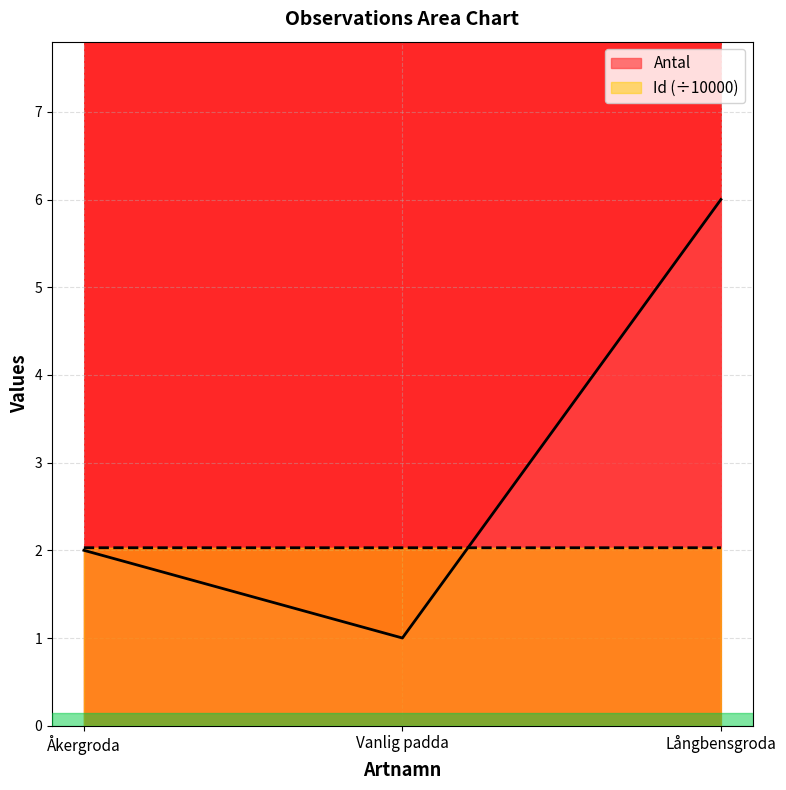

Where is Antal nearest to the value 3?

Åkergroda